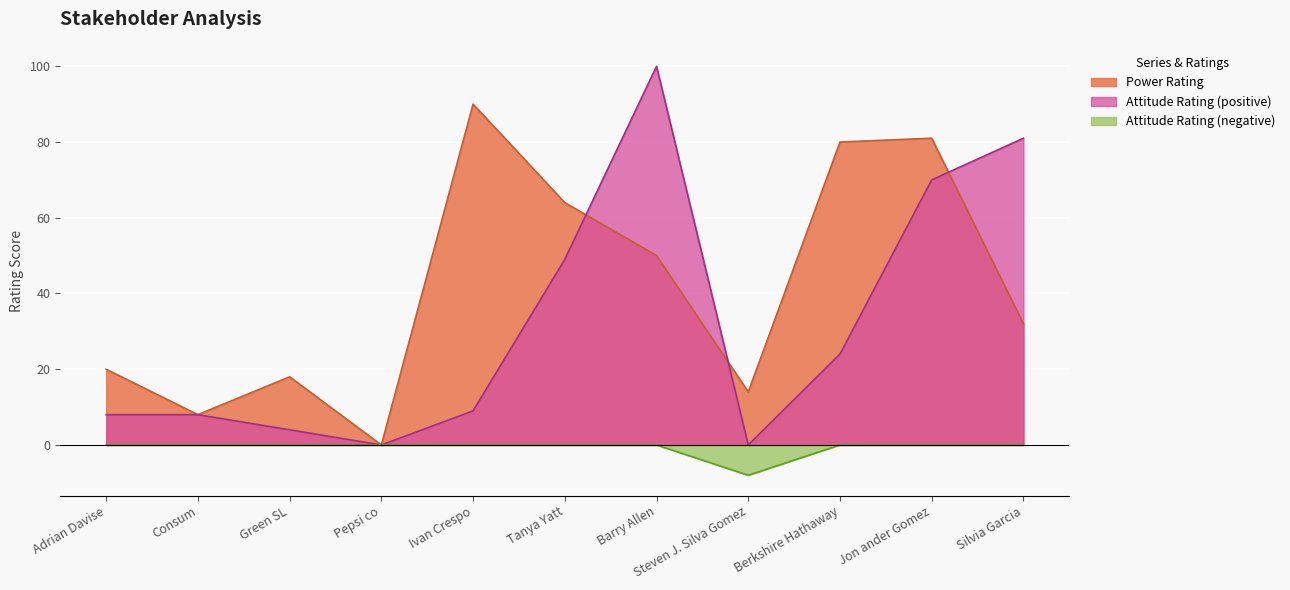

The Power Rating series shows 90 at Ivan Crespo. True or false?

True